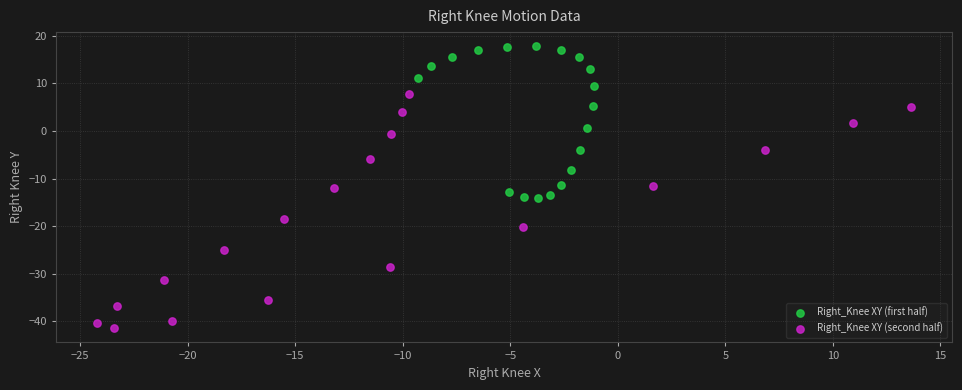

Which series has the widest spread of Y values?

Right_Knee XY (second half)